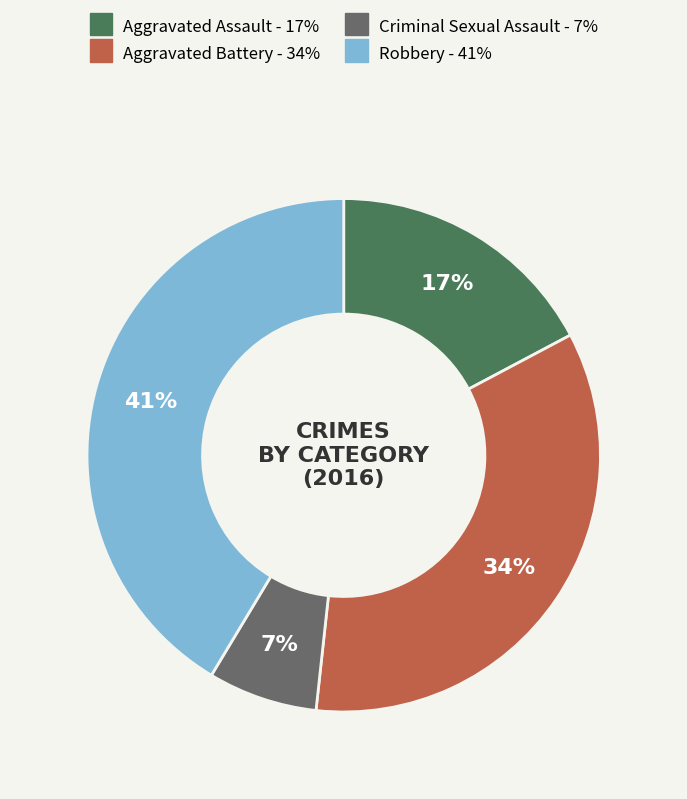

Does Aggravated Assault account for over 50% of the chart?

No